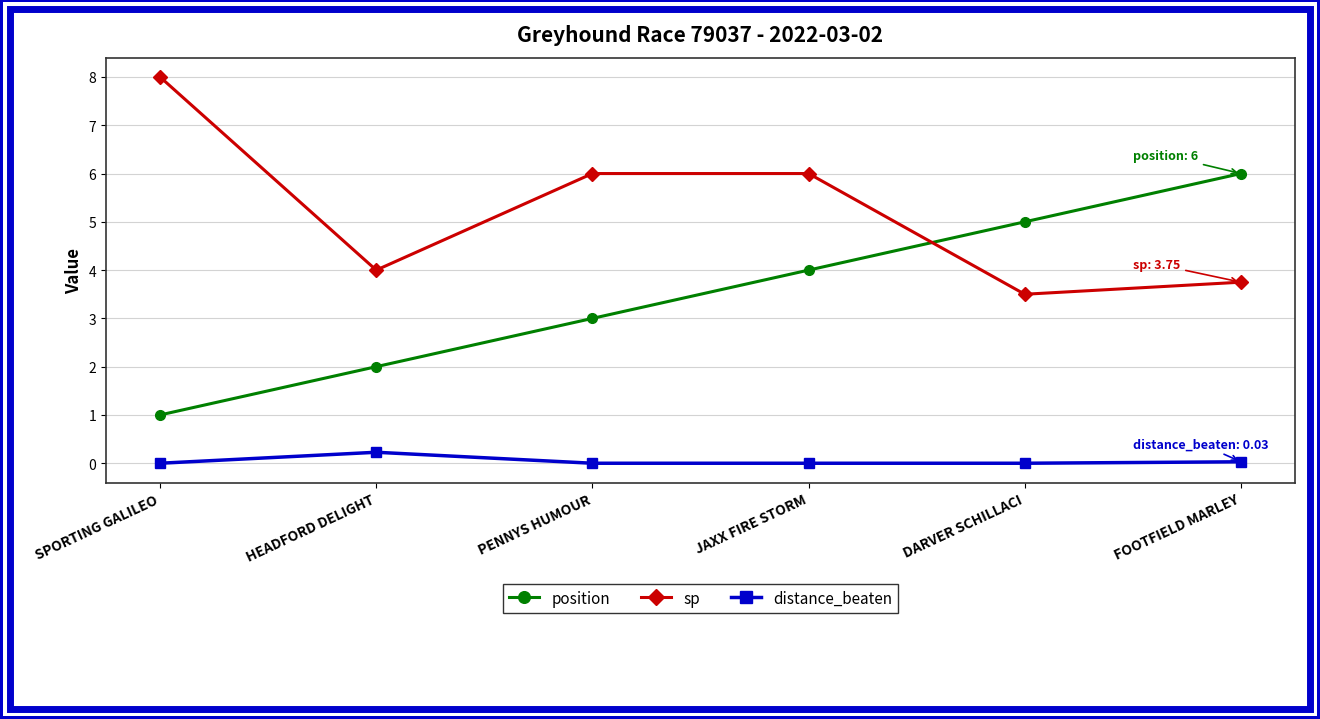

True or false: sp has a value of 1.0 at FOOTFIELD MARLEY.

False